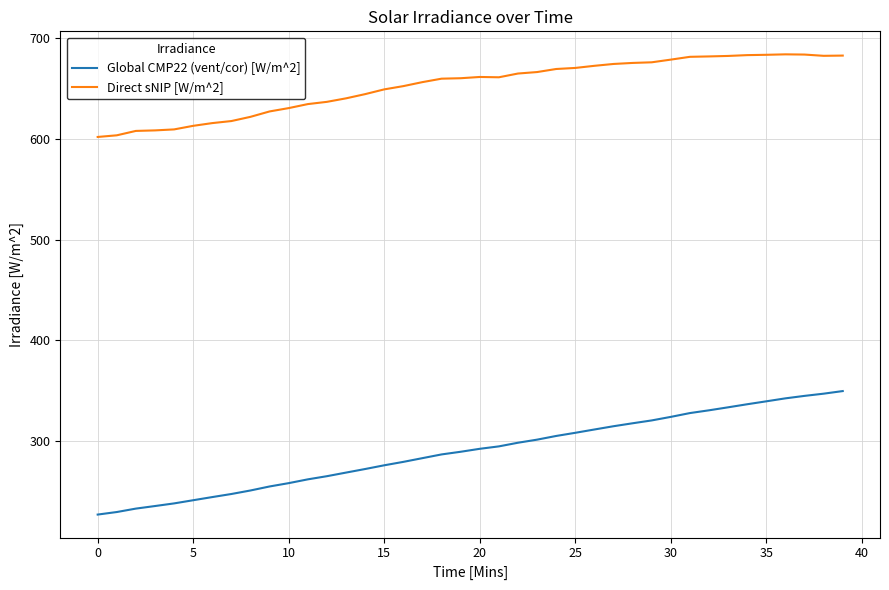

What is the difference between the maximum and minimum values in the Direct sNIP [W/m^2] series?

82.2